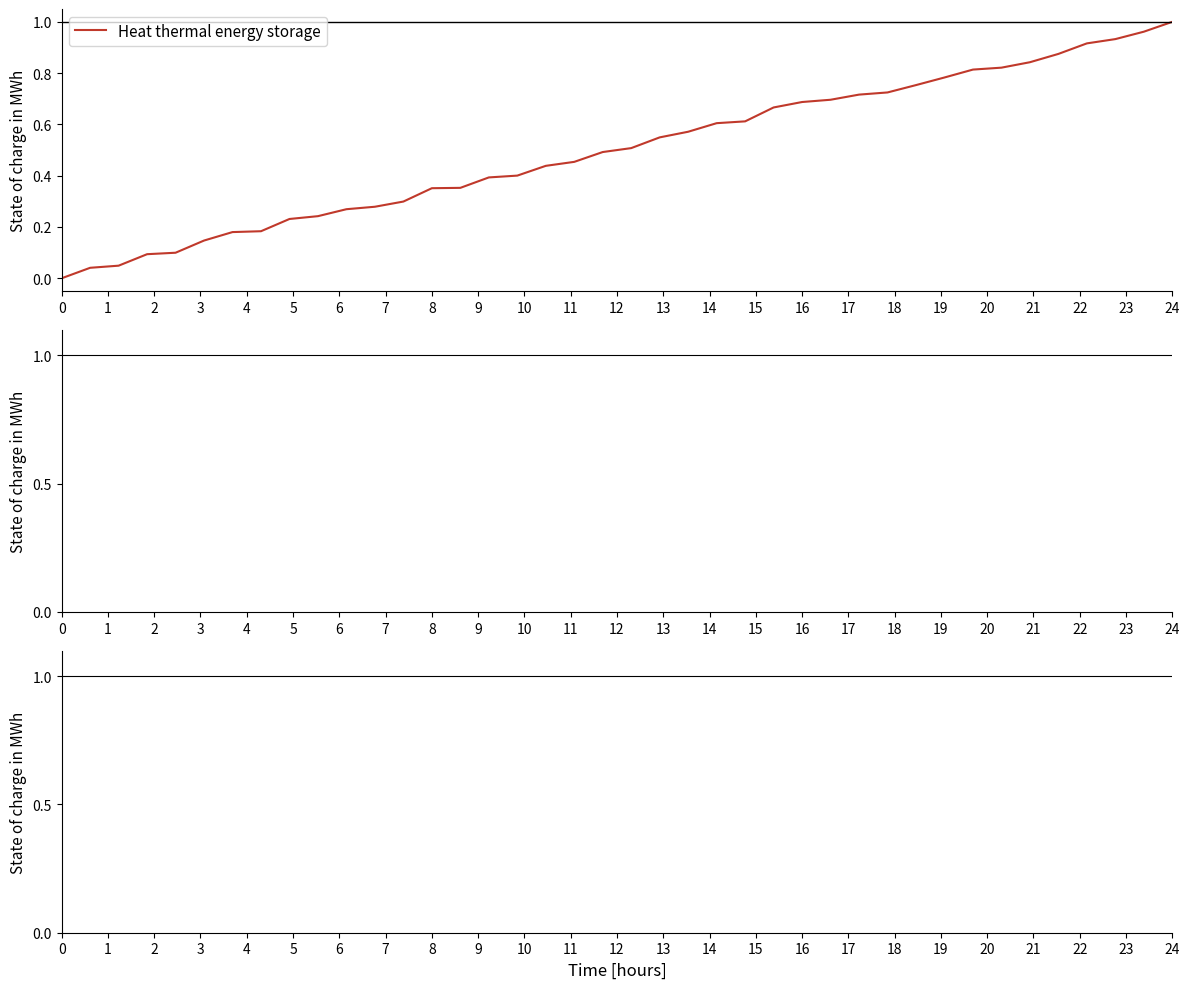

Which label corresponds to the largest value in the chart?

24